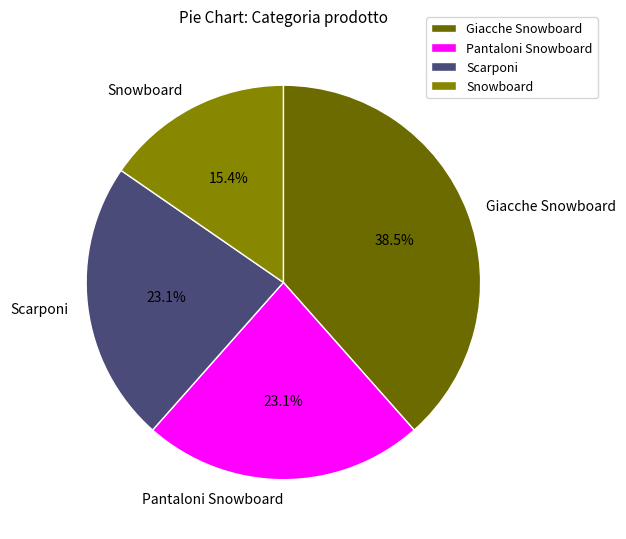

Which has a higher value, Scarponi or Snowboard?

Scarponi